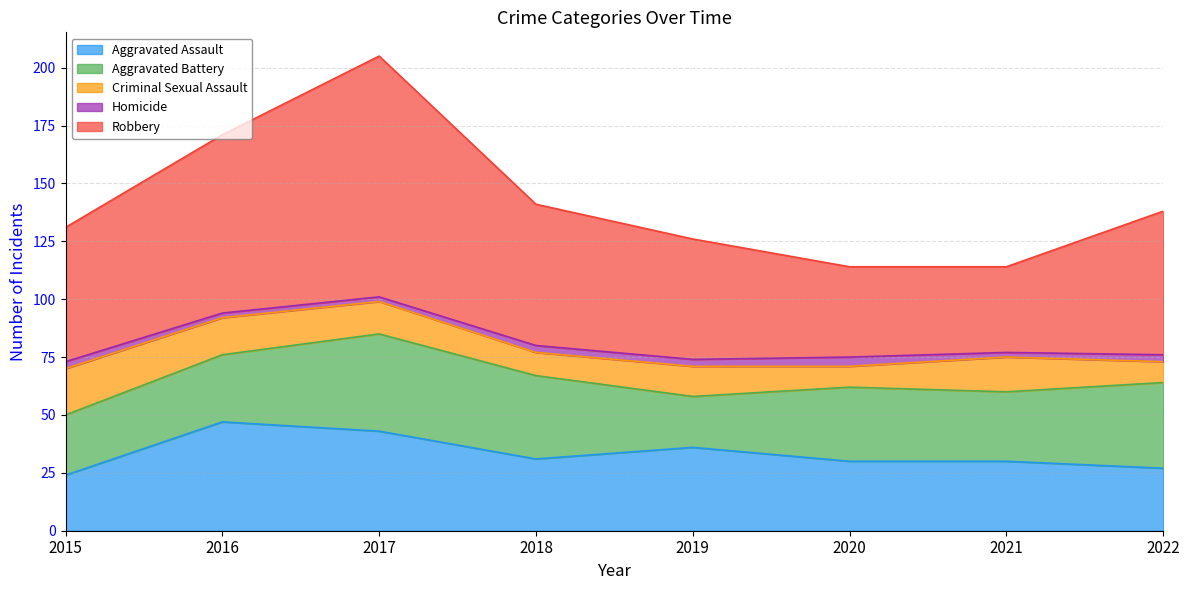

At how many categories does at least one series exceed 41?

6